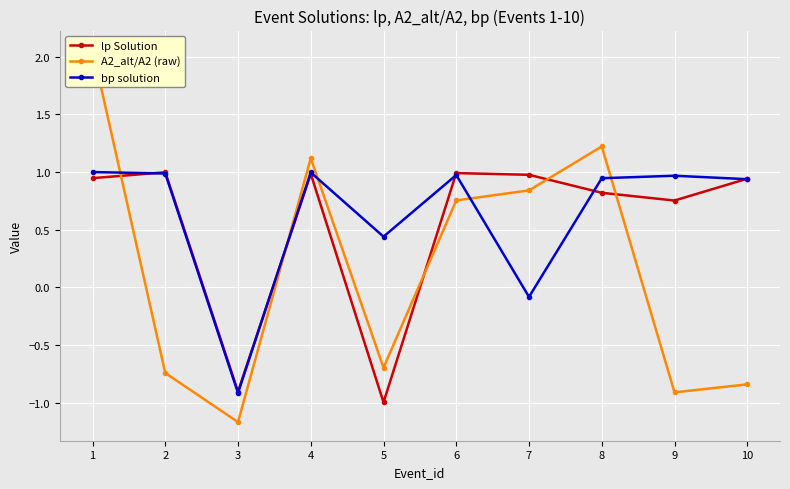

True or false: bp solution has a value of 1.7 at 1.

False